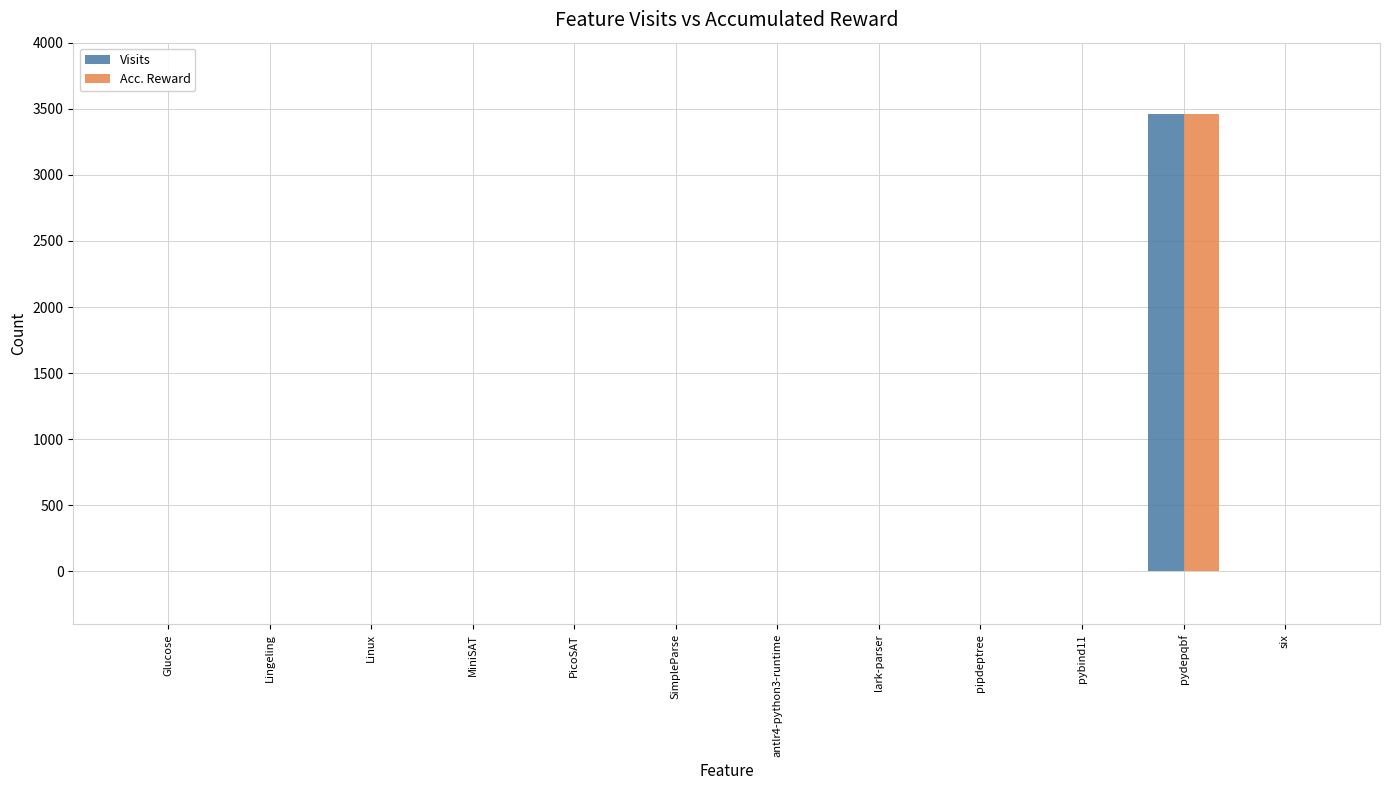

Which category has the highest value in the Visits series?

pydepqbf